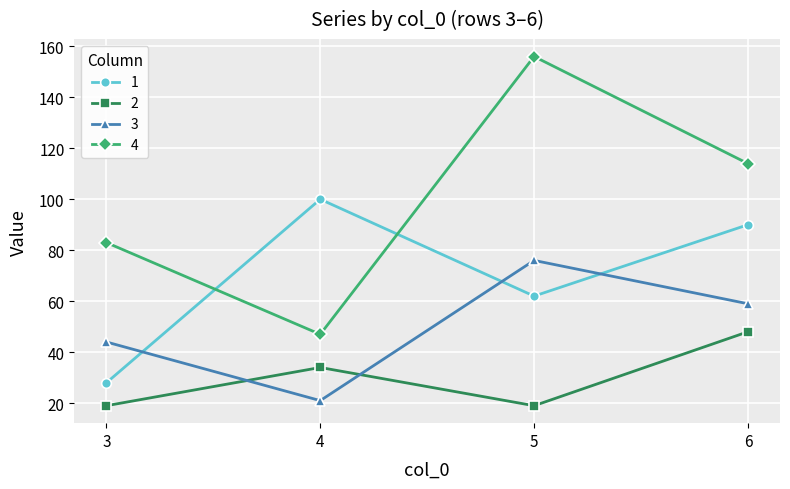

At which label is 3 closest to 48?

3